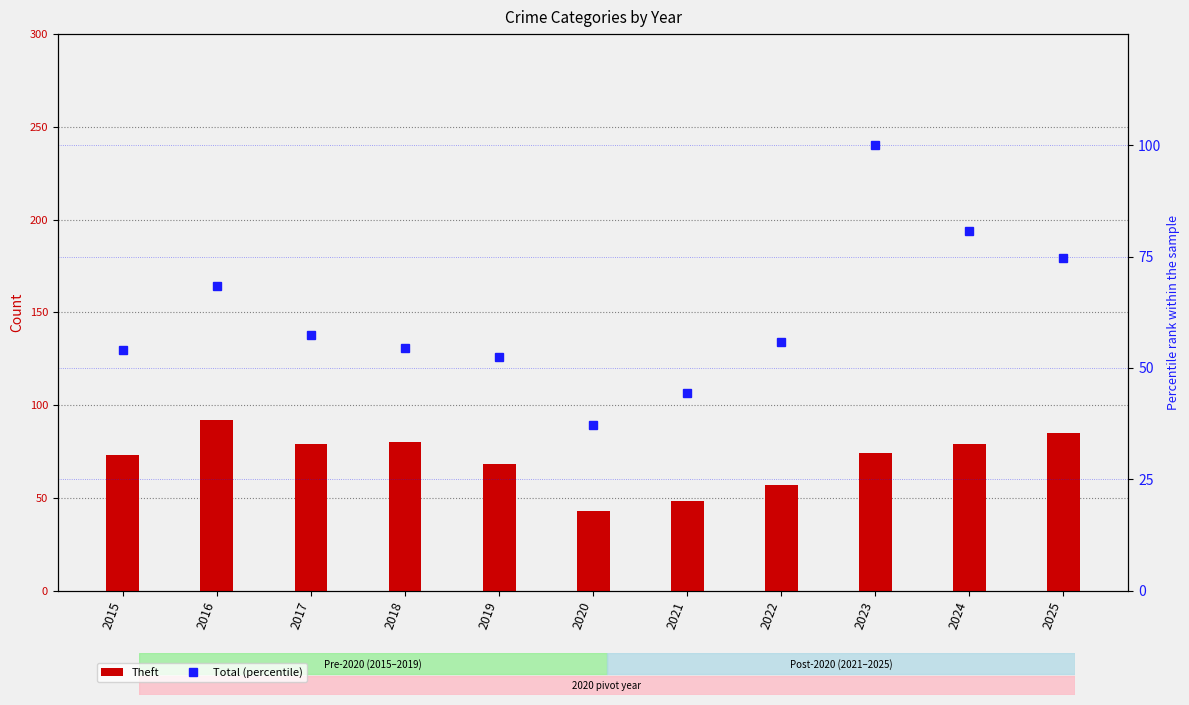

The value of Theft at 2023 is 120.2. True or false?

False